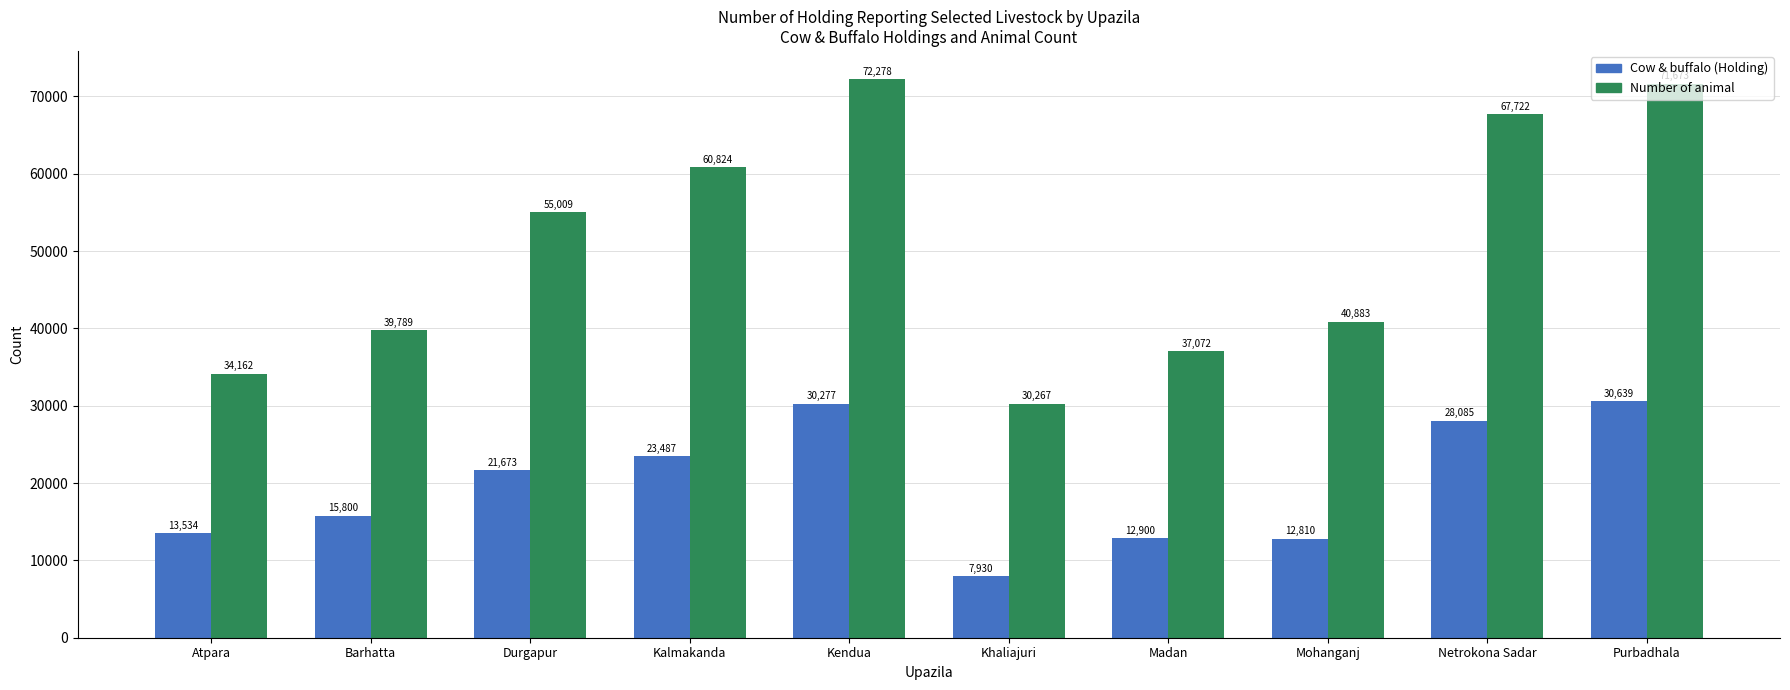

Which category has the highest value in the Number of animal series?

Kendua